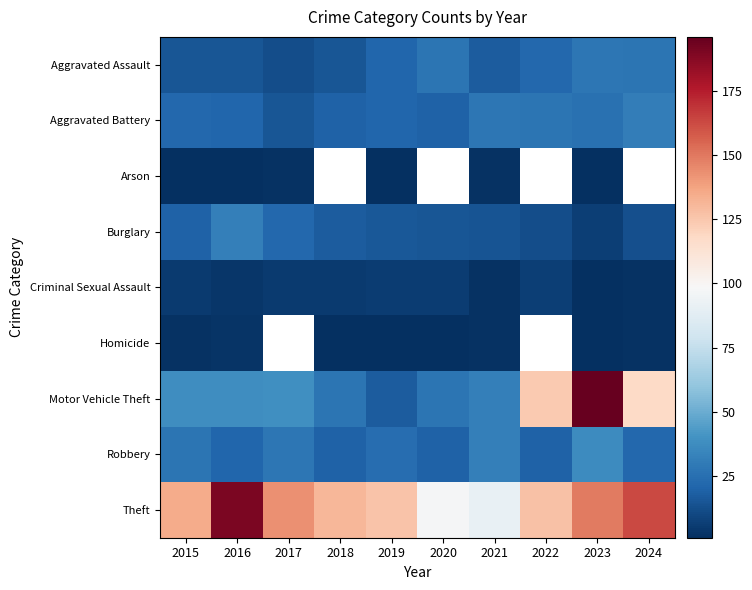

Where does the Burglary series first go above 16?

2015